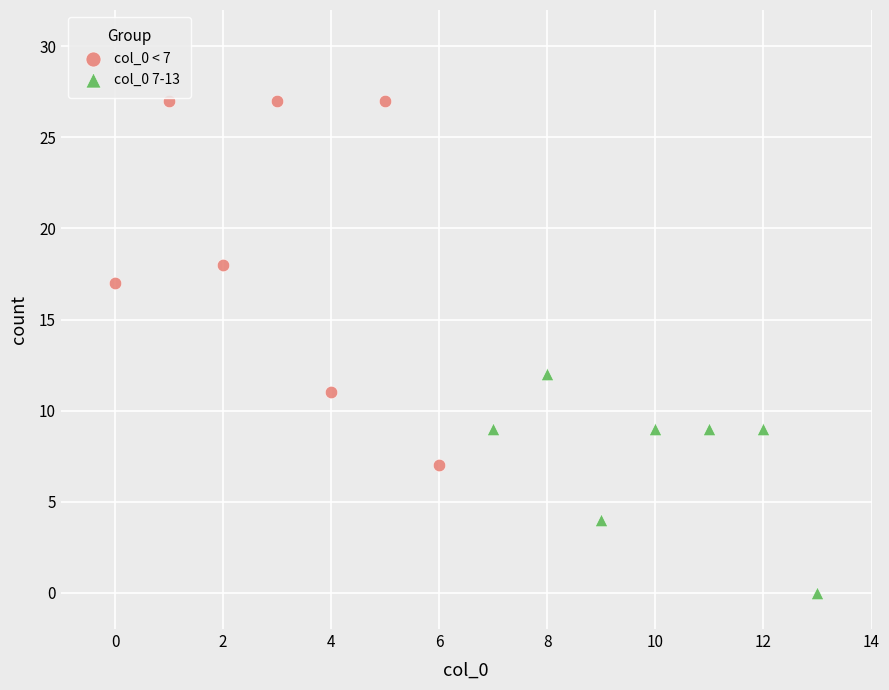

Which series contains the highest Y value?

col_0 < 7